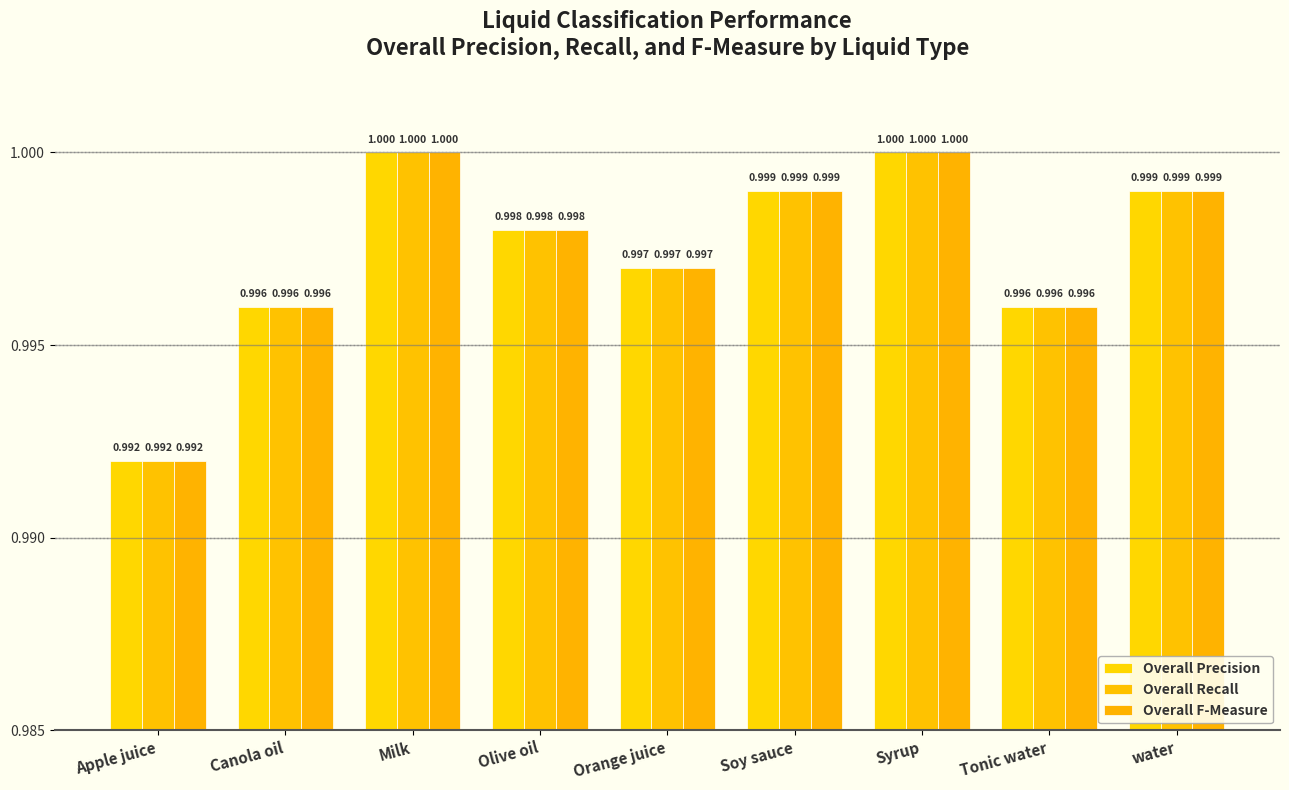

How many bars are there in total?

27